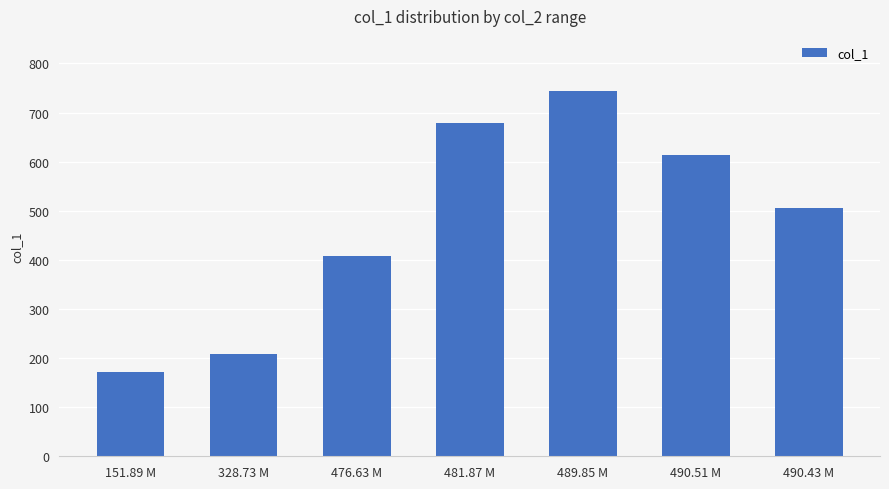

What is the label of the 2nd bar from the right?

490.51 M